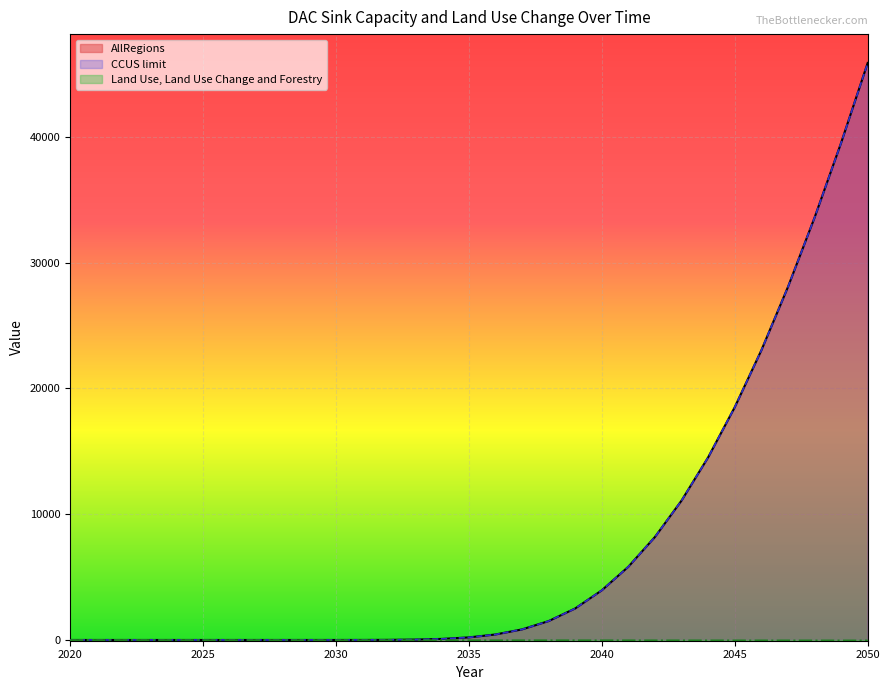

Does the chart display data point markers on the line(s)?

No